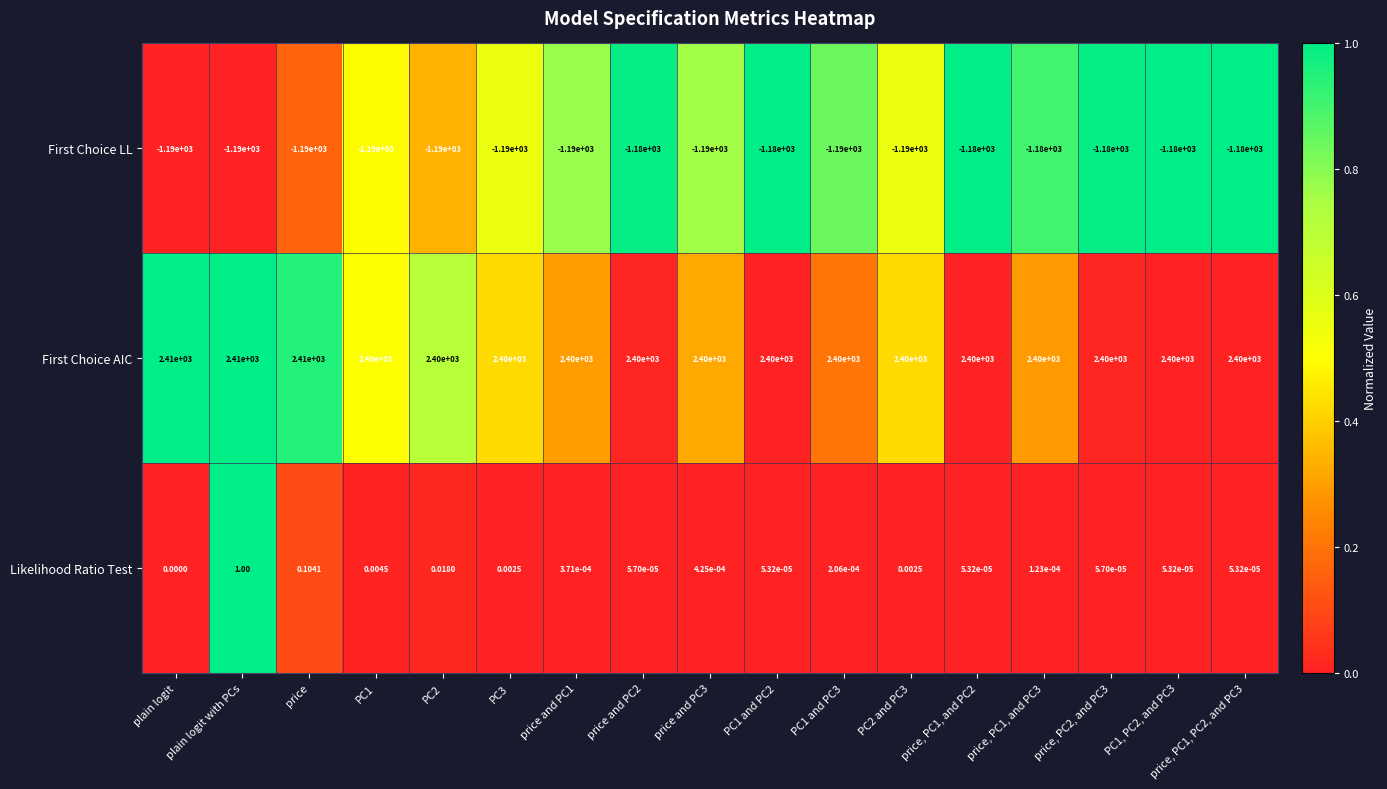

At which label is First Choice LL closest to -1185?

plain logit